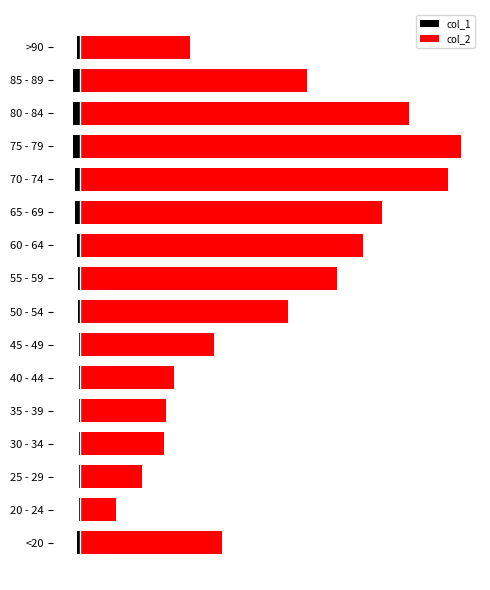

What is the average value of the col_1 series?

-86